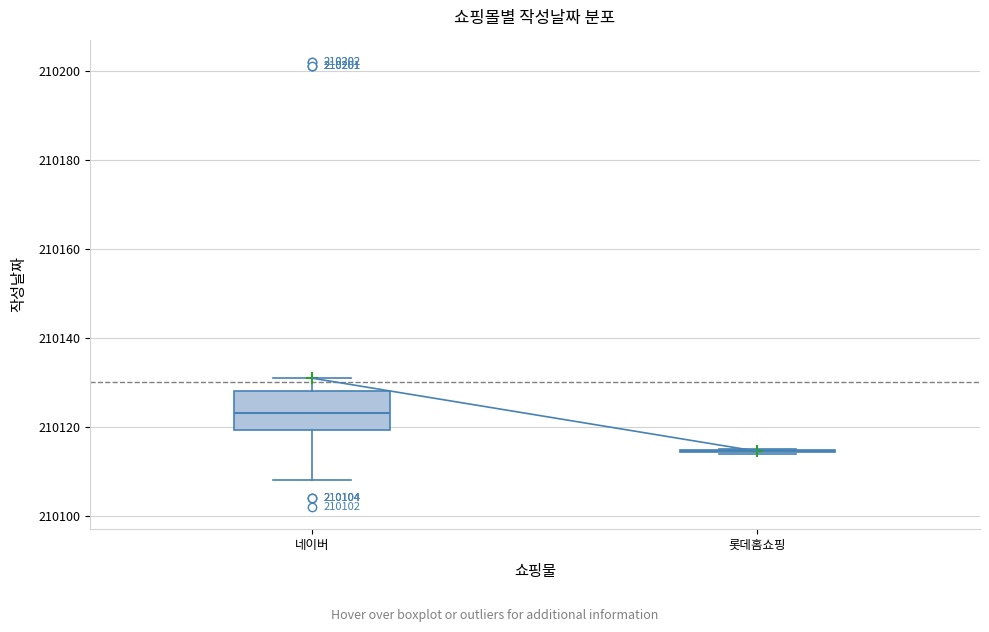

Comparing the boxes themselves (not the whiskers), which one is the tallest?

네이버